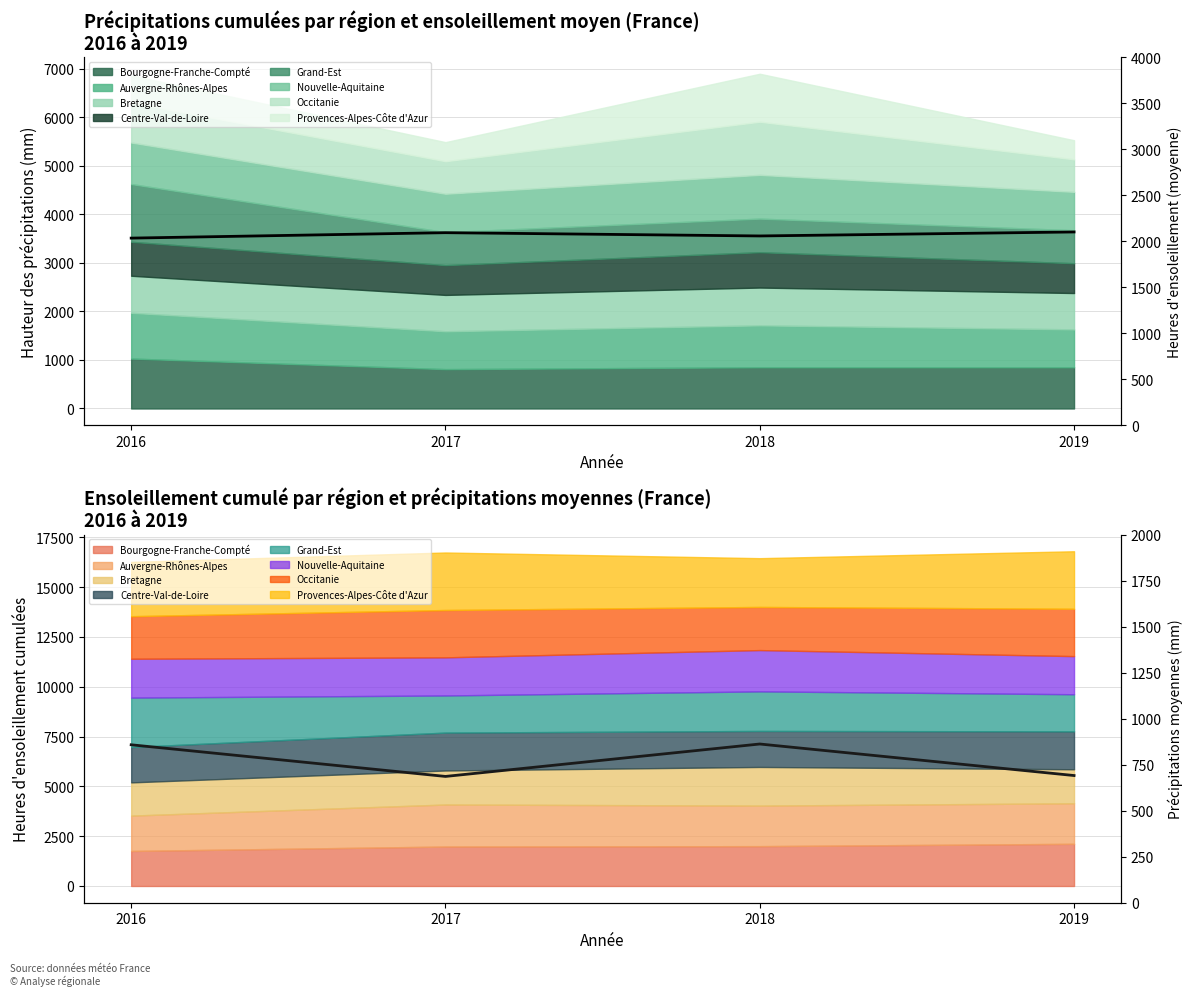

Rank the series by their average value, from lowest to highest.

Précipitations (moy.), Heures d'ensoleillement (moy.)